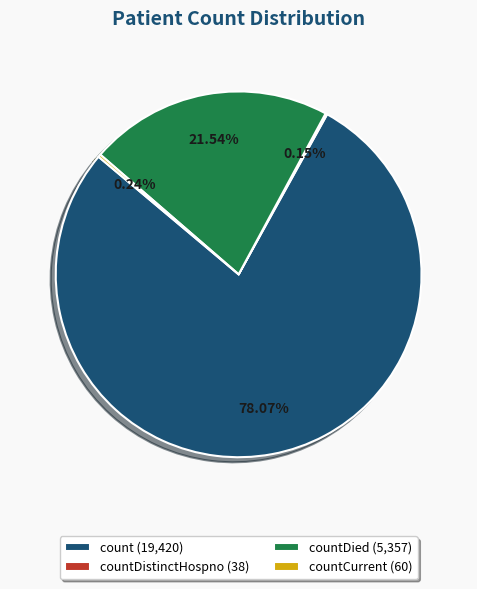

What is the majority slice?

count (19,420)